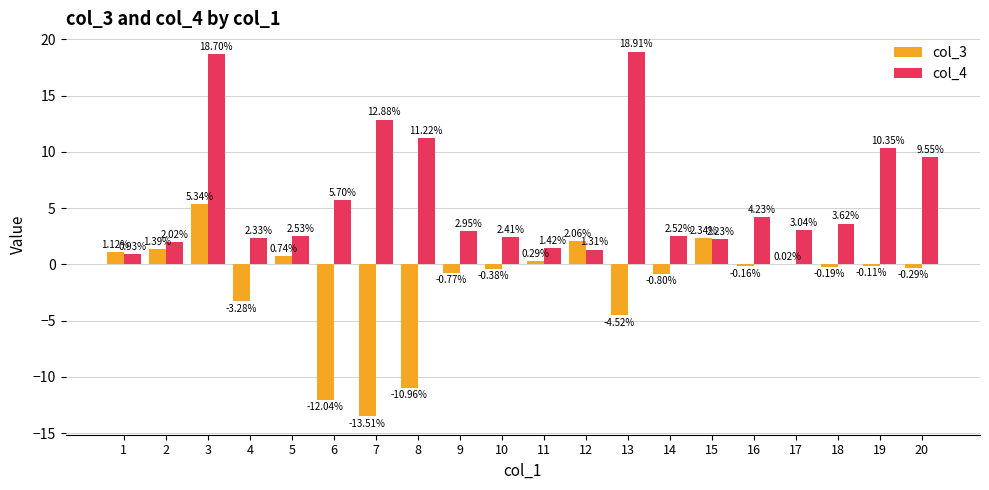

Does the chart contain stacked bars?

No